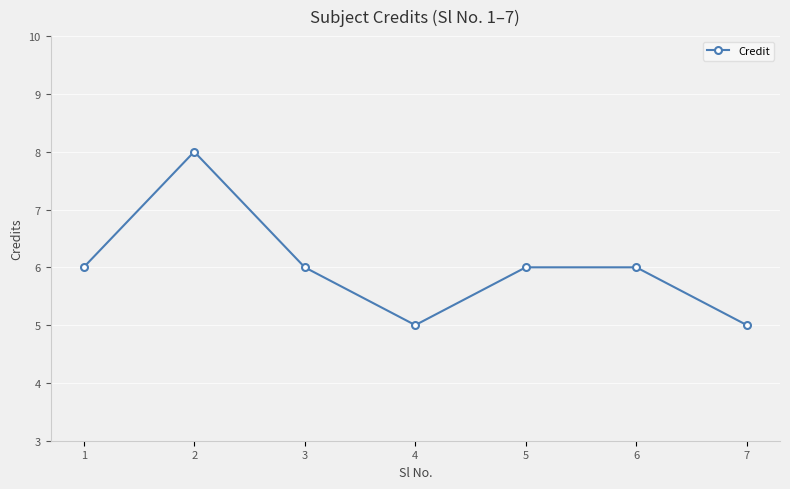

What is the ratio of the value at 7 to the value at 4?

1.0